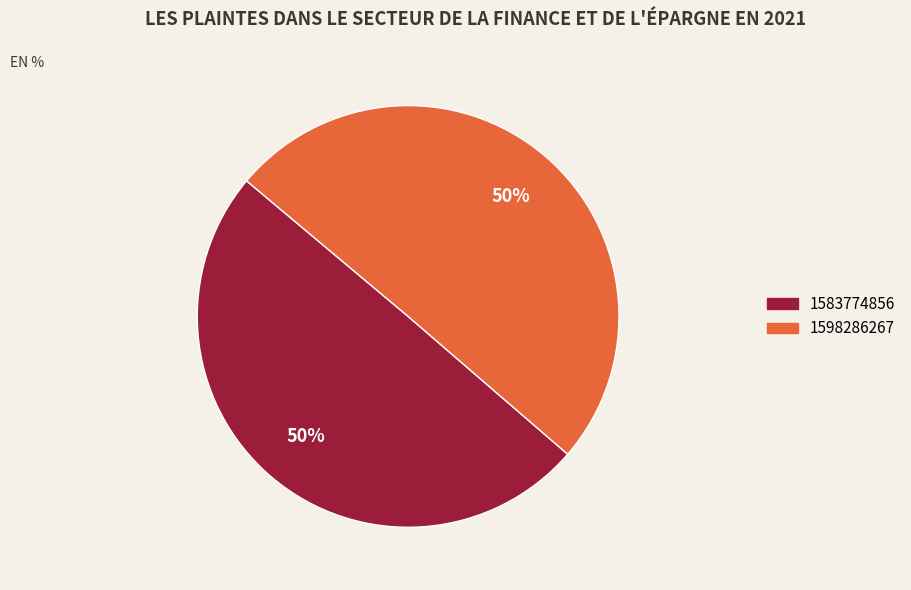

To the nearest percent, what is the difference between the largest and smallest slice percentages?

0%